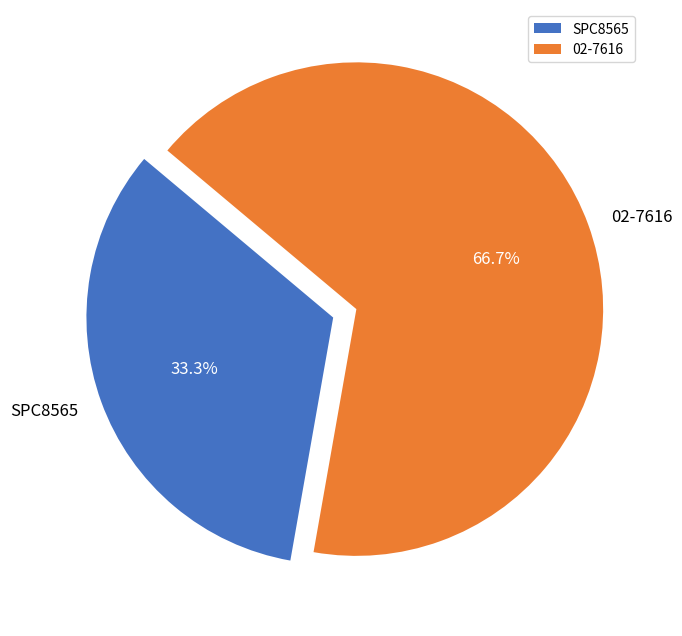

To the nearest percent, what portion does 02-7616 represent?

67%